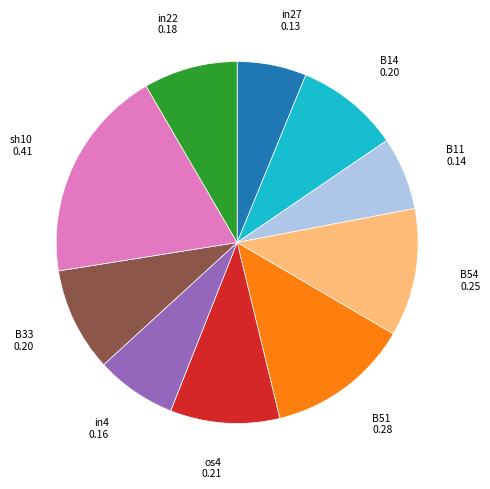

Is there any slice that represents more than half of the pie?

No